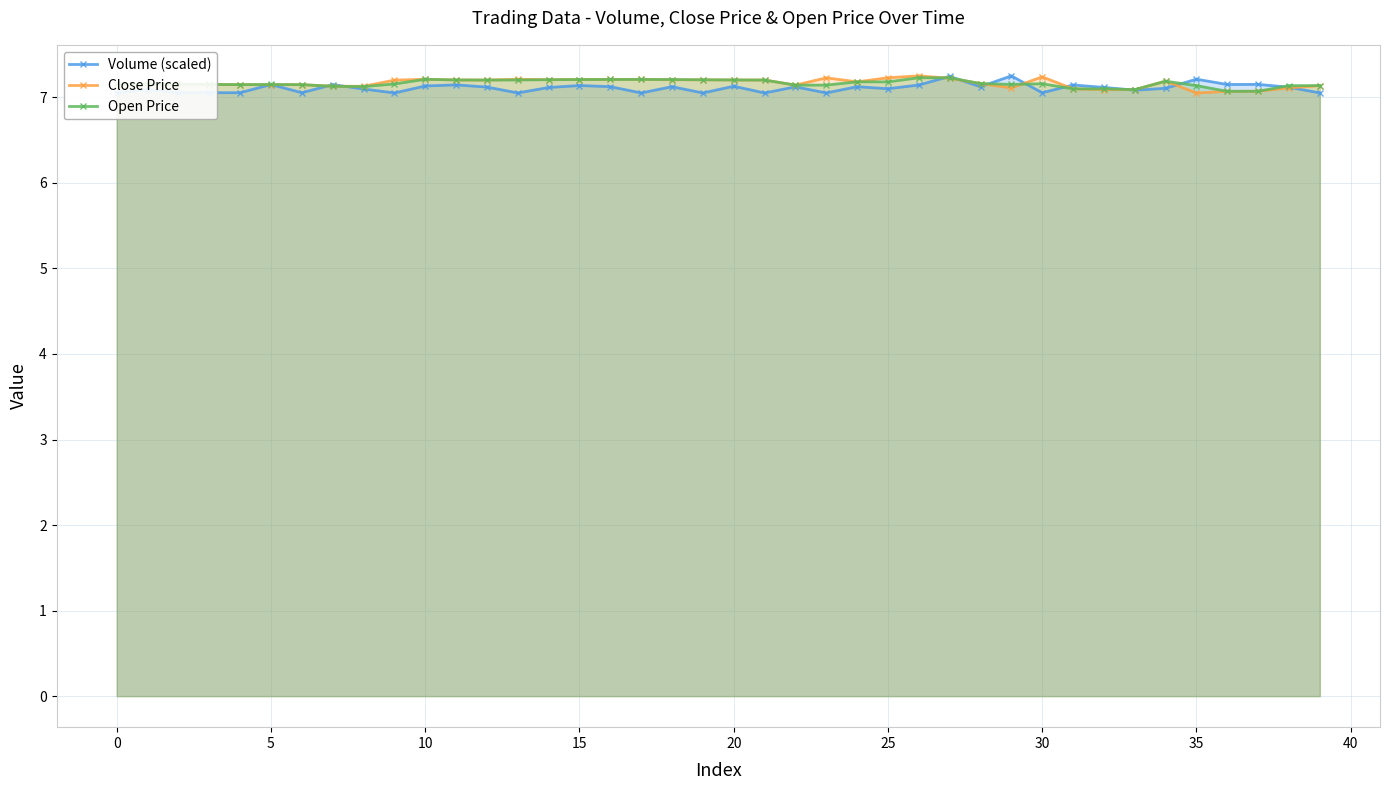

Which series has the largest total across all categories?

Close Price